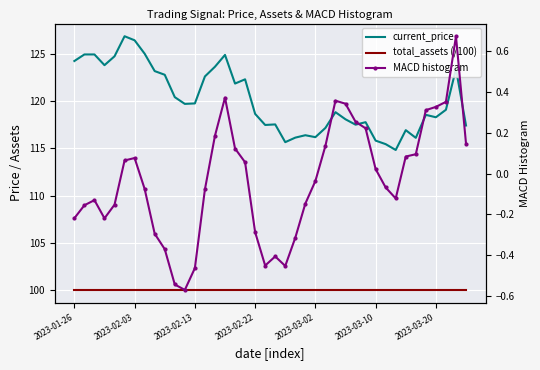

The value of MACD histogram at 13 is -0.1. True or false?

False